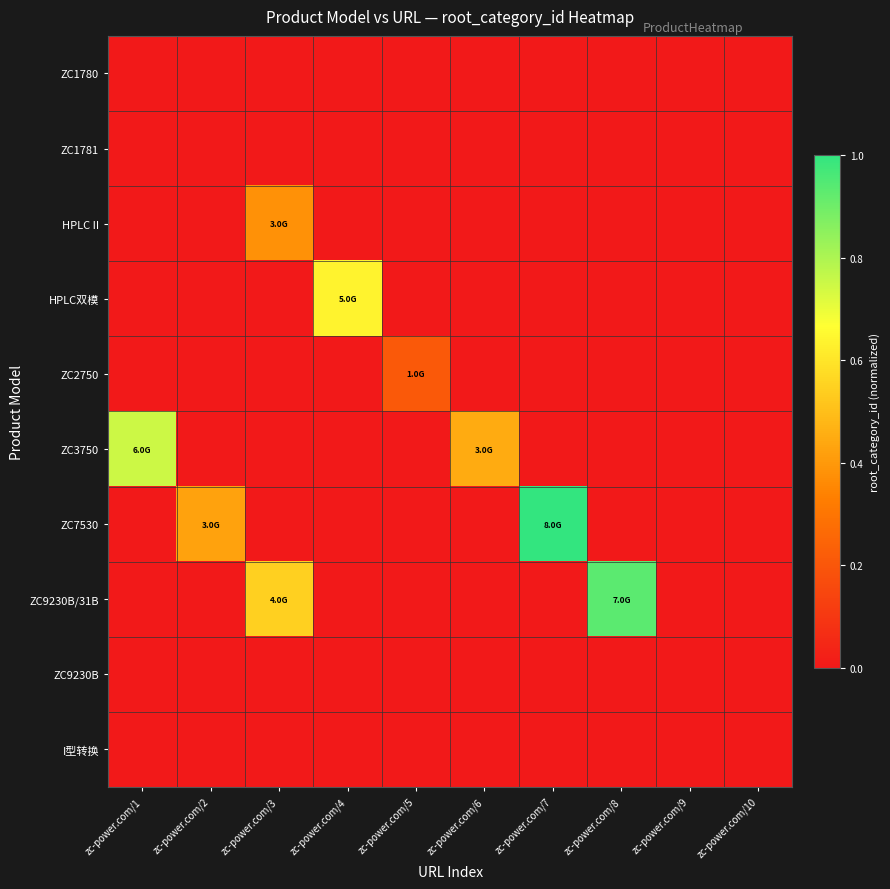

What is the difference between the highest and lowest values at zc-power.com/7?

1.0